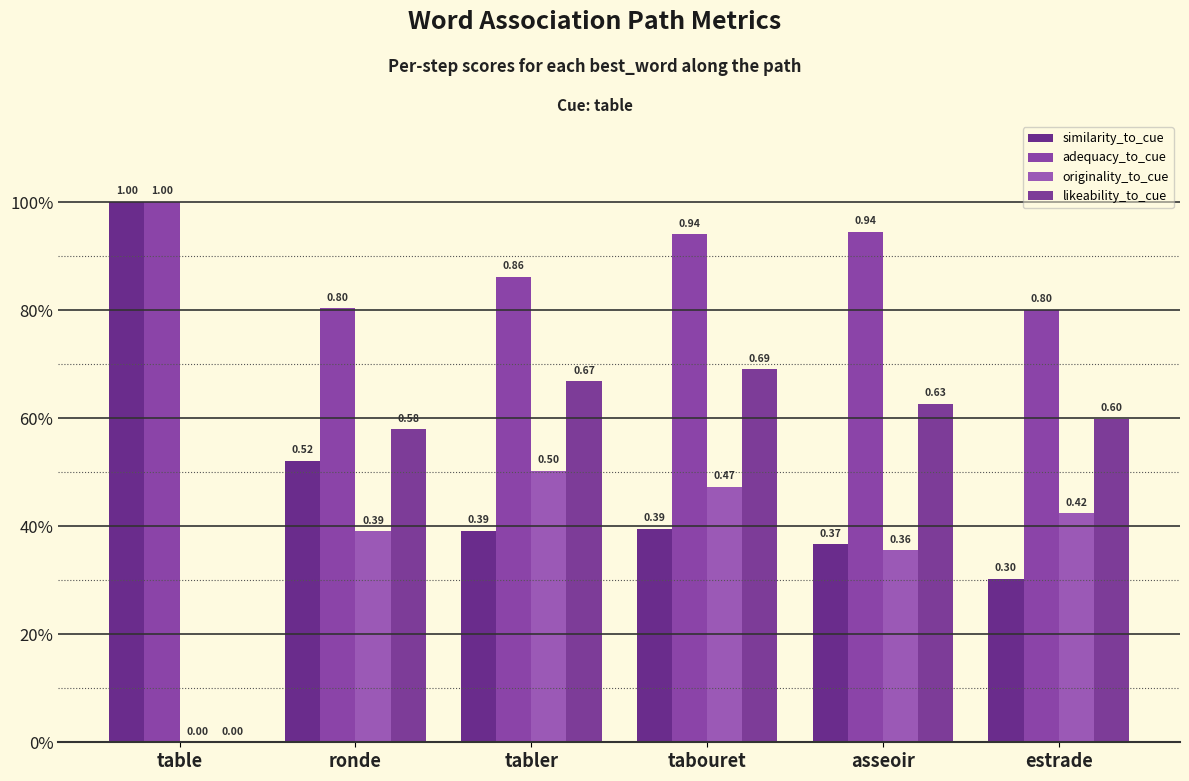

Are the bars grouped side by side (vs. stacked)?

Yes